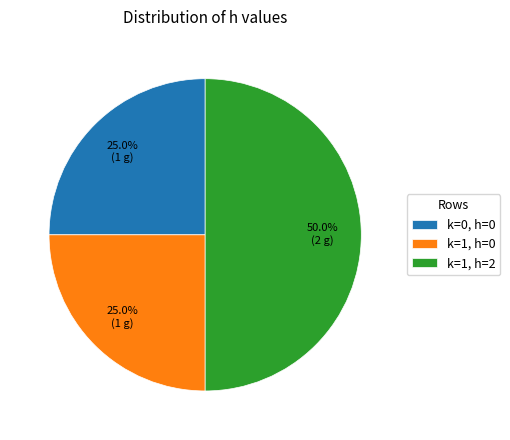

How much of the chart is everything except k=0, h=0?

75.0%